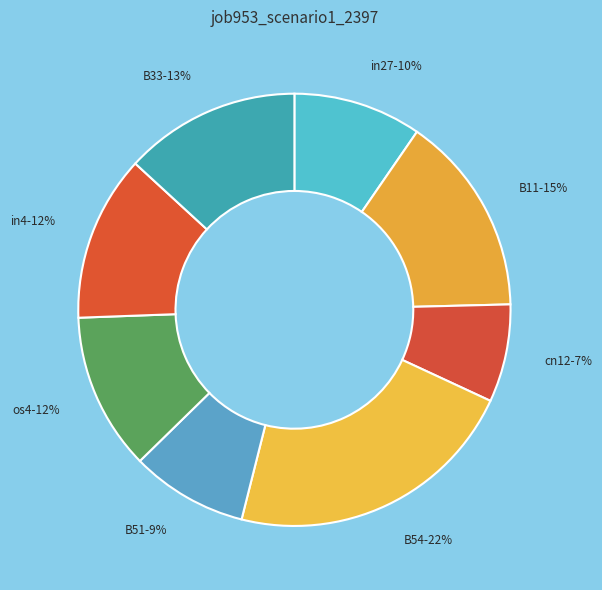

Which has a higher value, B54 or B11?

B54